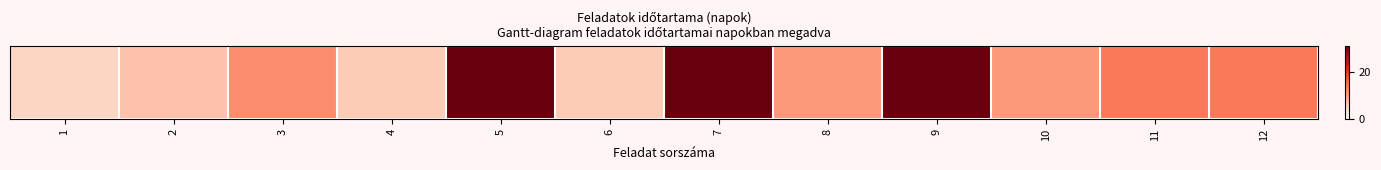

What is the difference between the values at 4 and 1?

1